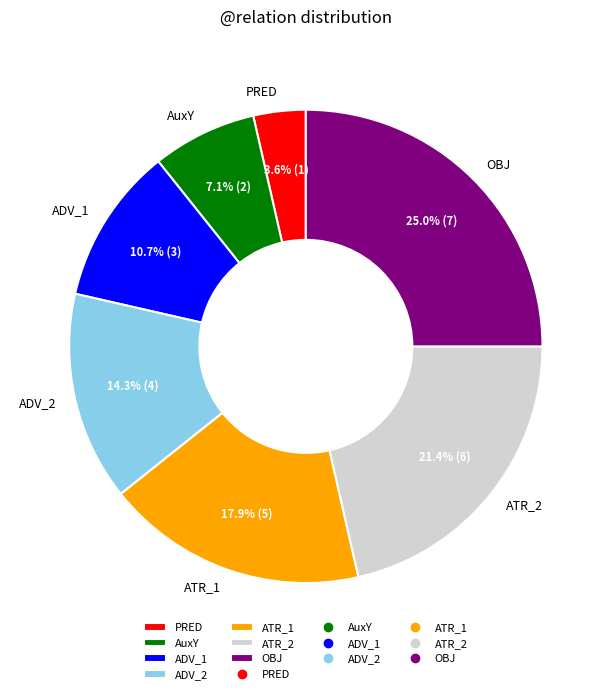

Does any single category account for the majority?

No